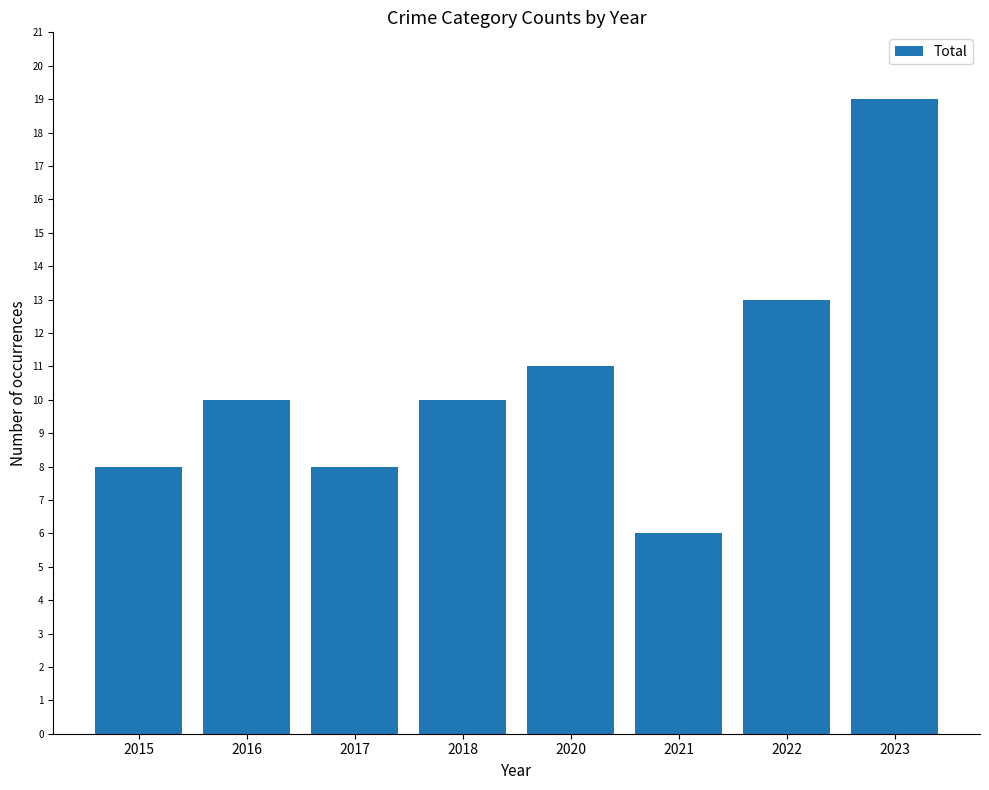

What value does the data have at 2016, to the nearest 10?

10